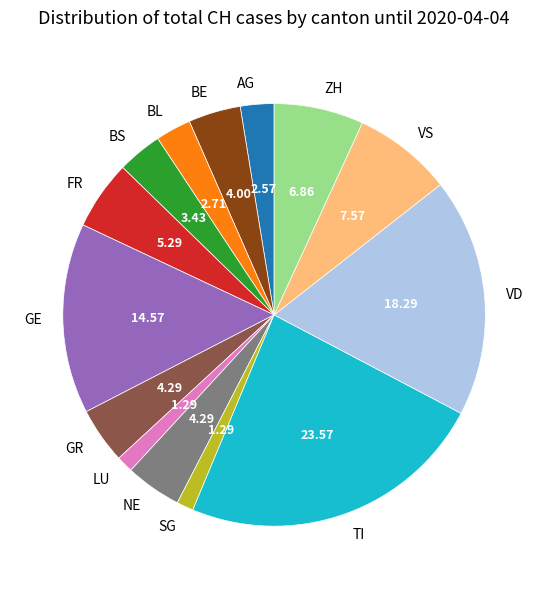

Is the sum of SG and GR greater than half?

No